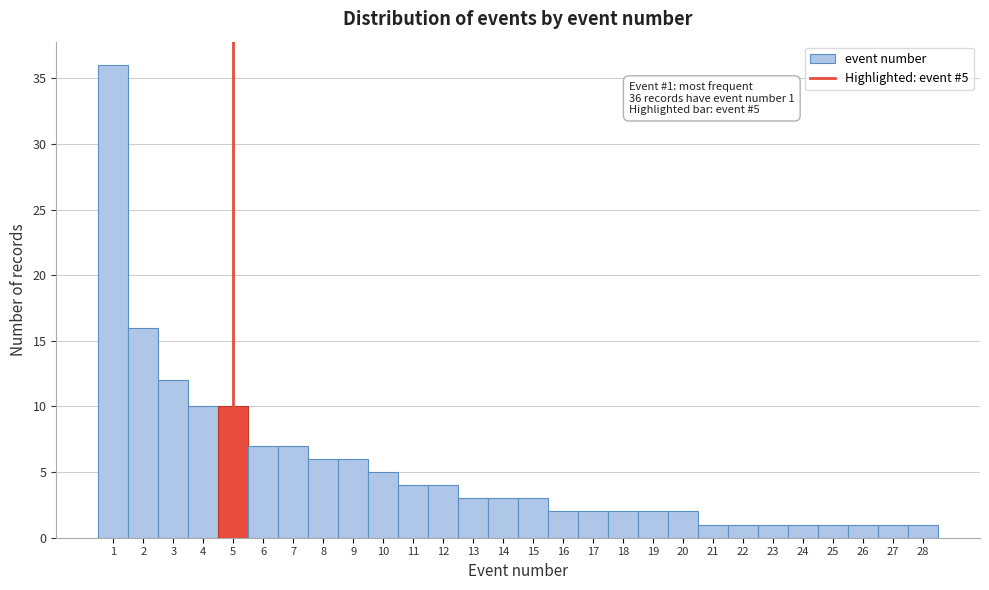

Which range on the x-axis has the tallest bar?

0.5 to 1.5